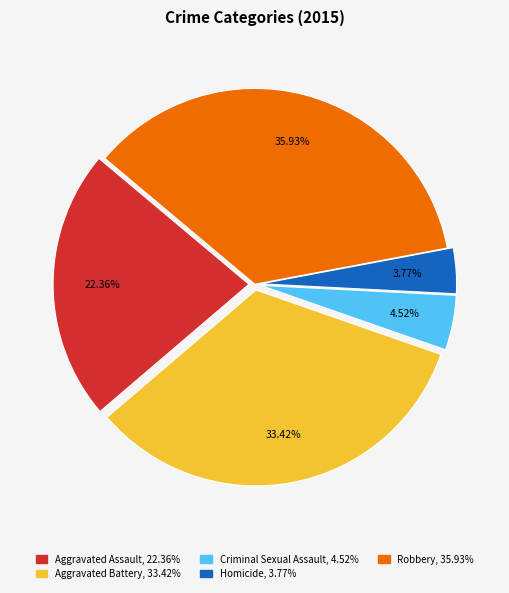

Between Homicide and Aggravated Assault, which is larger?

Aggravated Assault